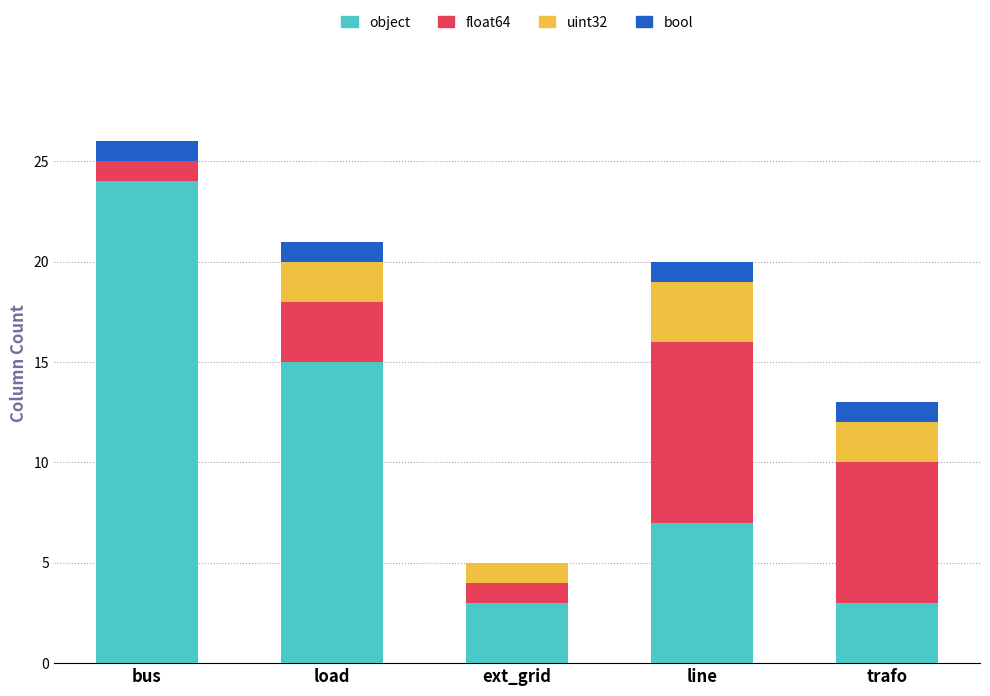

What is the total value across all series at trafo?

13